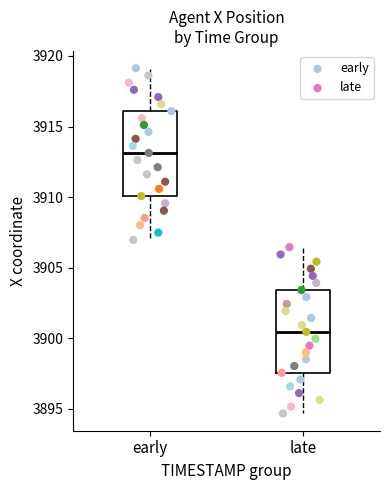

Which series has the largest Y range (max minus min)?

early